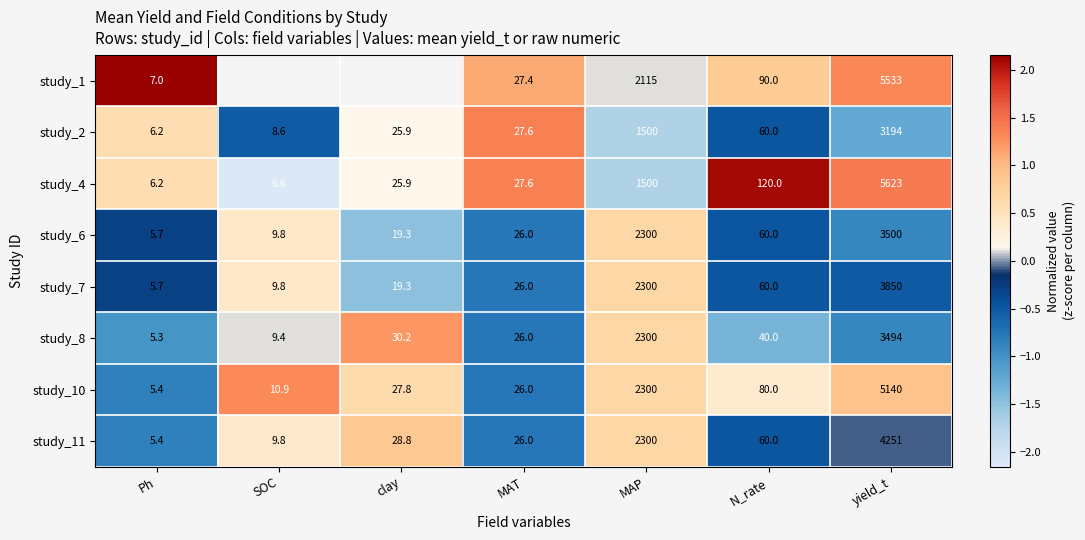

What is the difference between the highest and lowest values at N_rate?

80.0